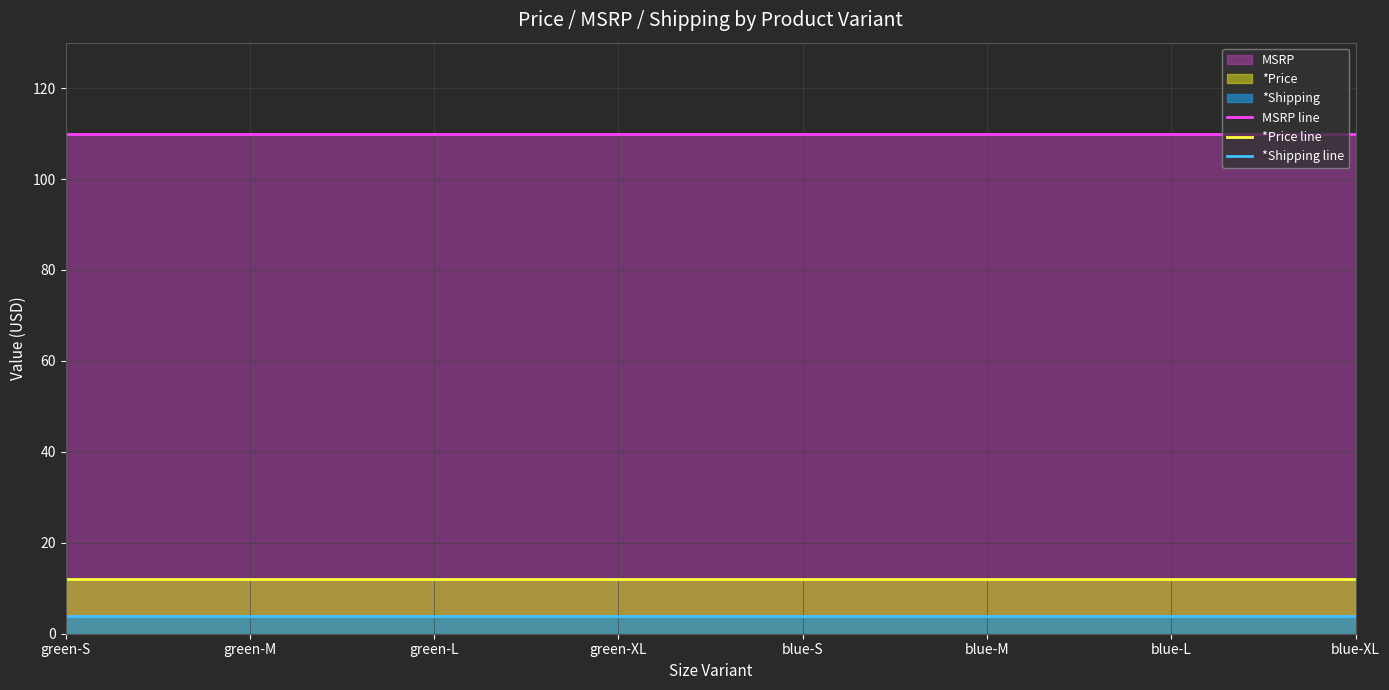

Reading right to left, what are all the values shown in this chart?

MSRP line: 110	110	110	110	110	110	110	110
*Price line: 12	12	12	12	12	12	12	12
*Shipping line: 4	4	4	4	4	4	4	4